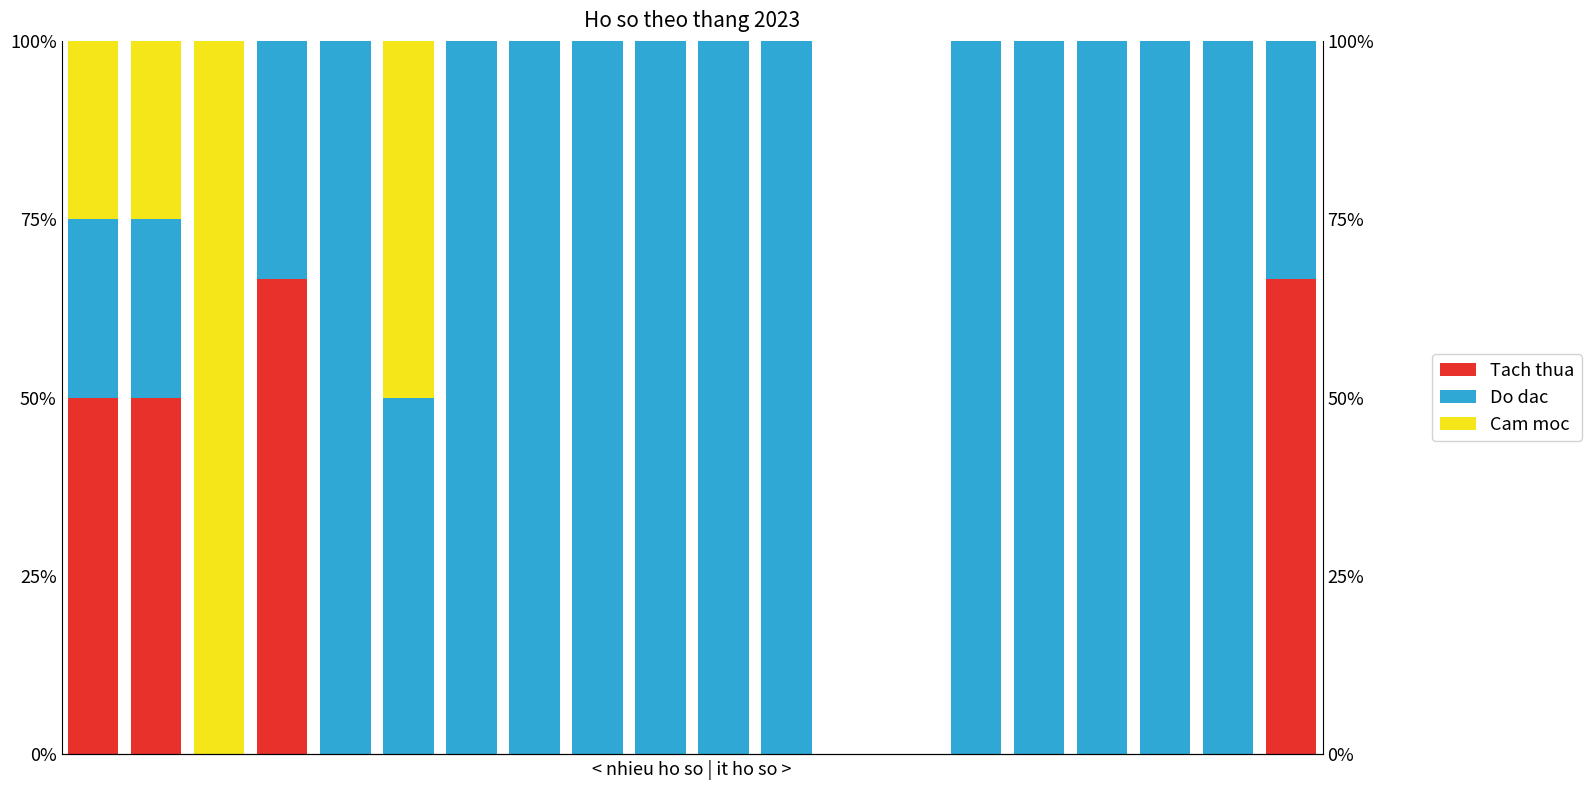

True or false: Tach thua has a value of 0.0 at 17.

True